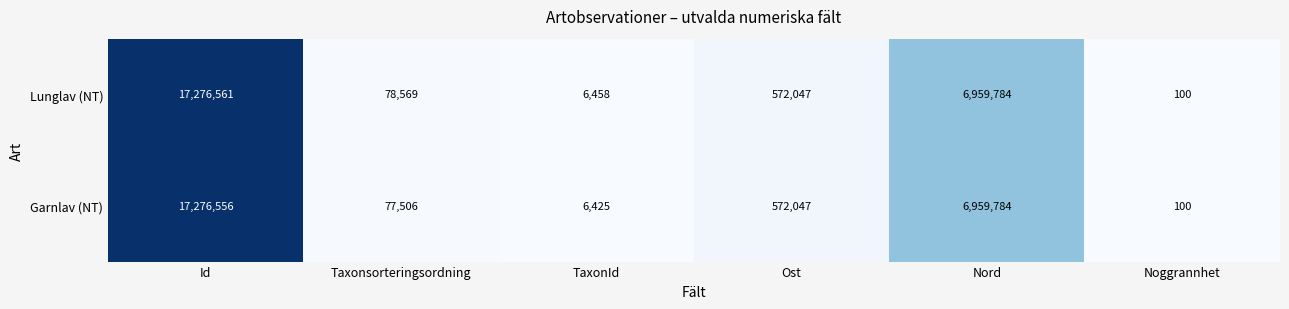

Which category has the lowest value across all series?

Noggrannhet